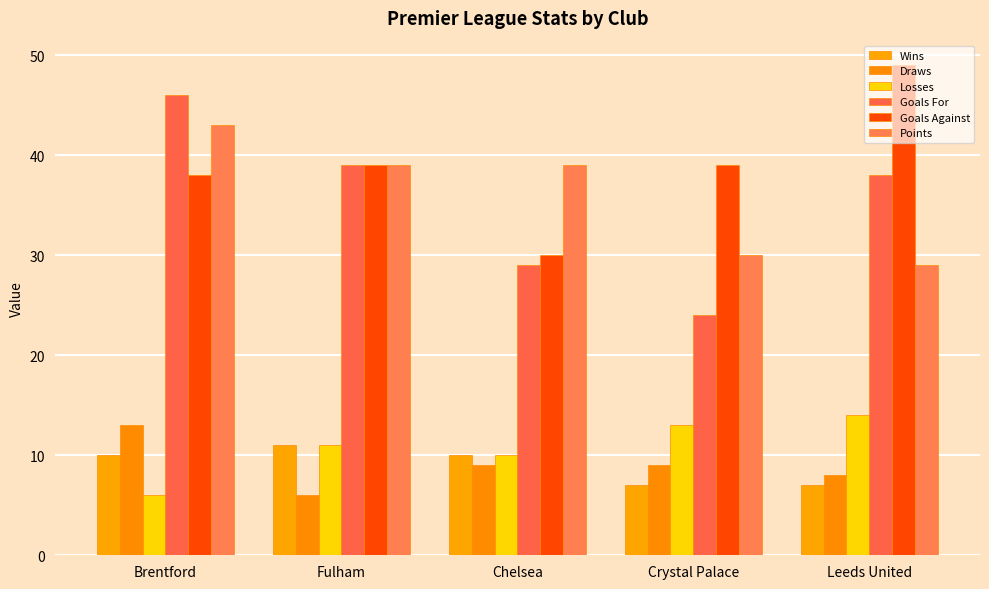

Where does the Goals Against series first go above 39?

Leeds United